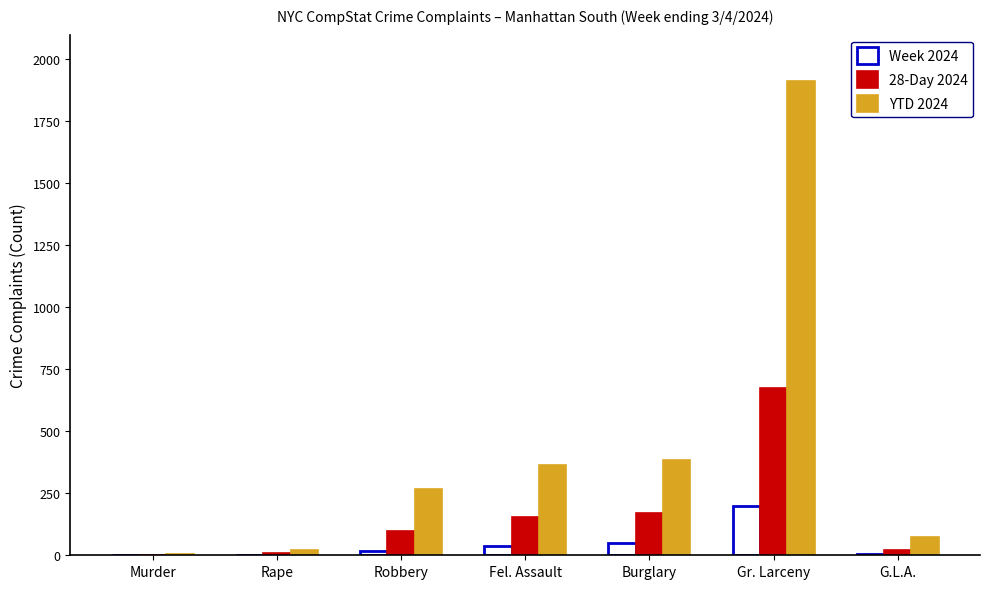

Are the bars horizontal?

No